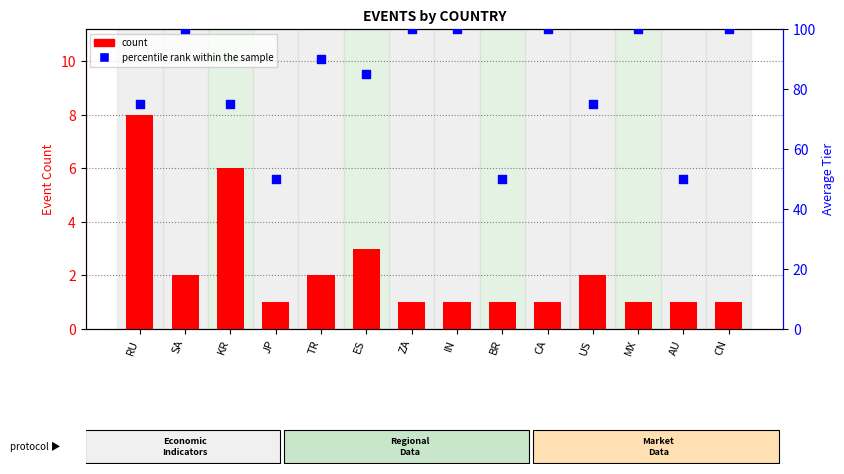

Is the value of percentile rank within the sample at RU greater than the value of count at TR?

Yes